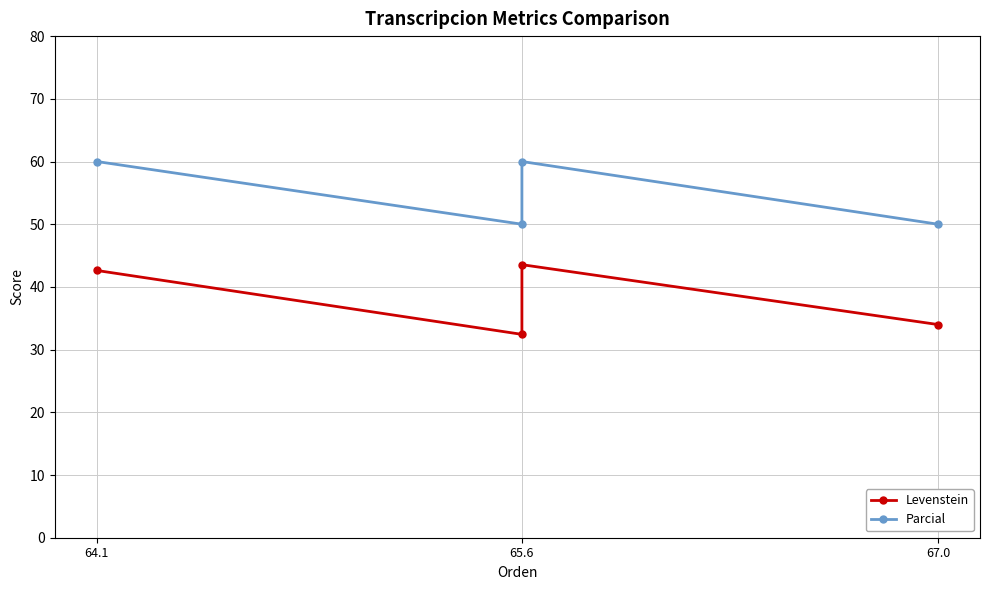

True or false: Levenstein and Parcial intersect in this chart.

False